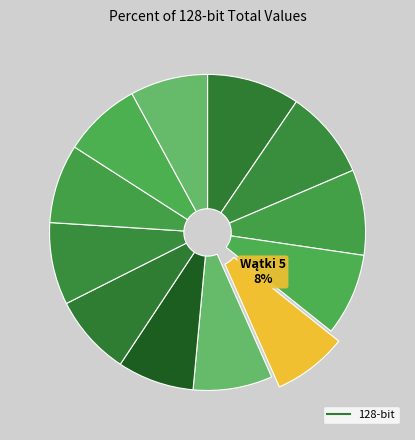

To the nearest percent, what is the difference between the largest and smallest slice percentages?

2%